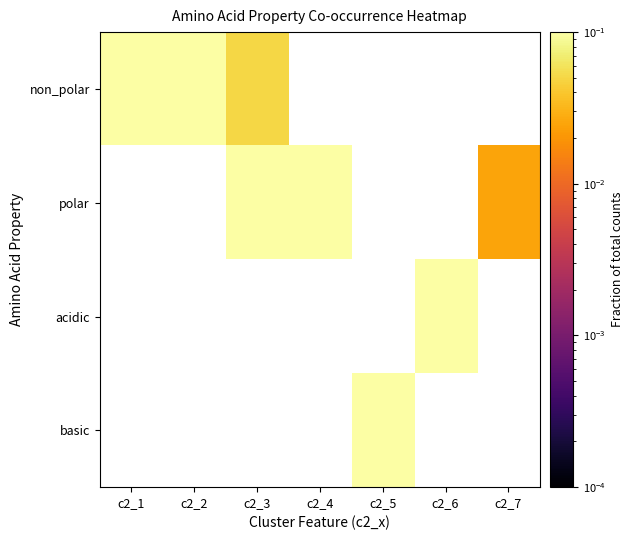

Between c2_5 and c2_4, which is larger?

c2_4